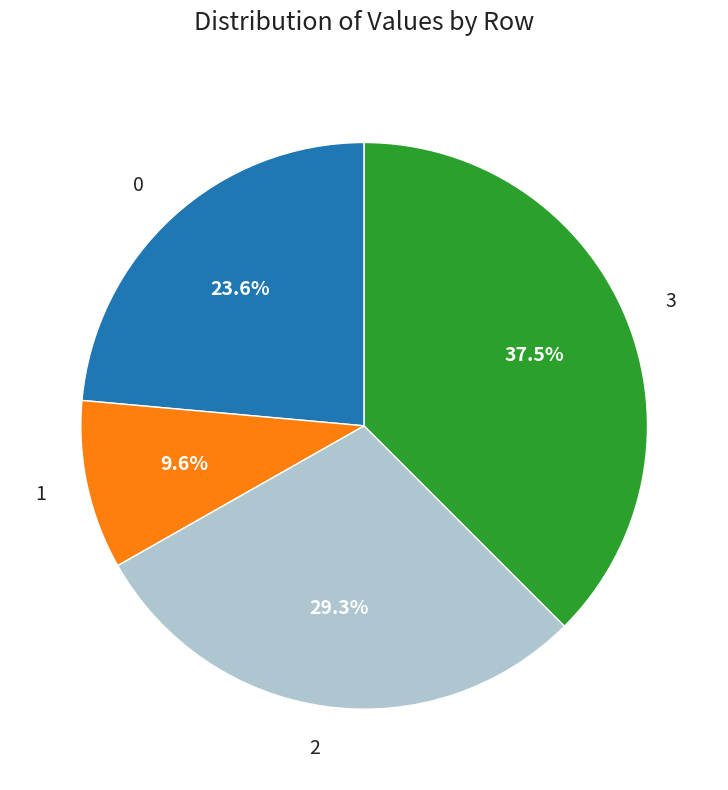

To the nearest percent, what portion does 2 represent?

29%